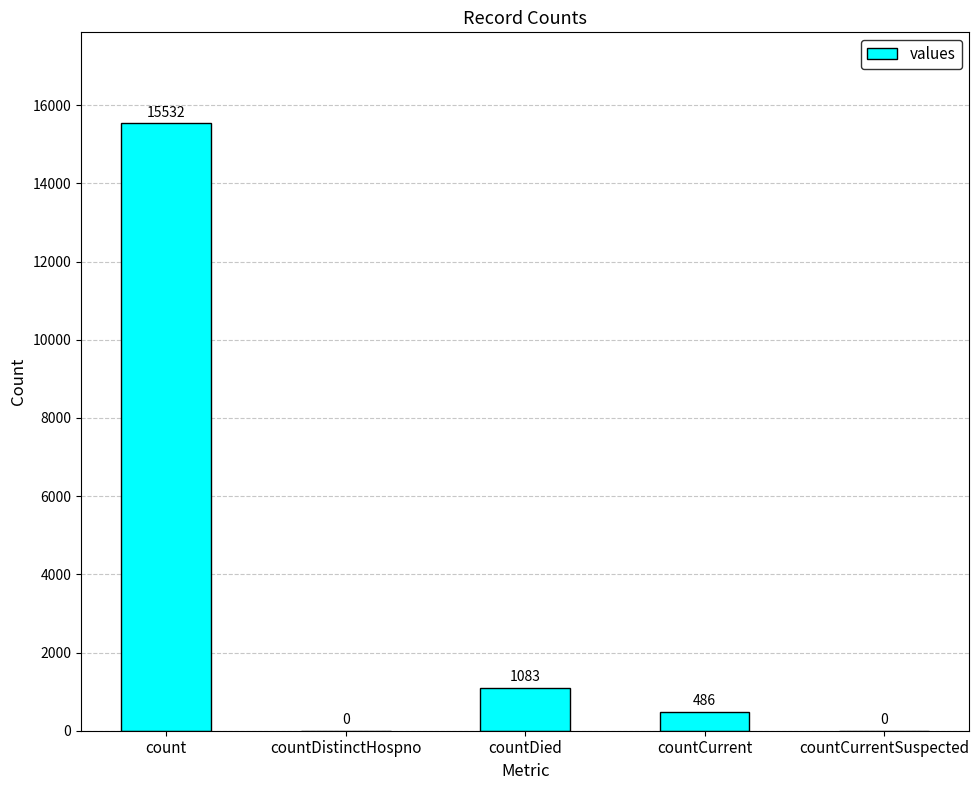

At which category does the chart reach its peak across all series?

count